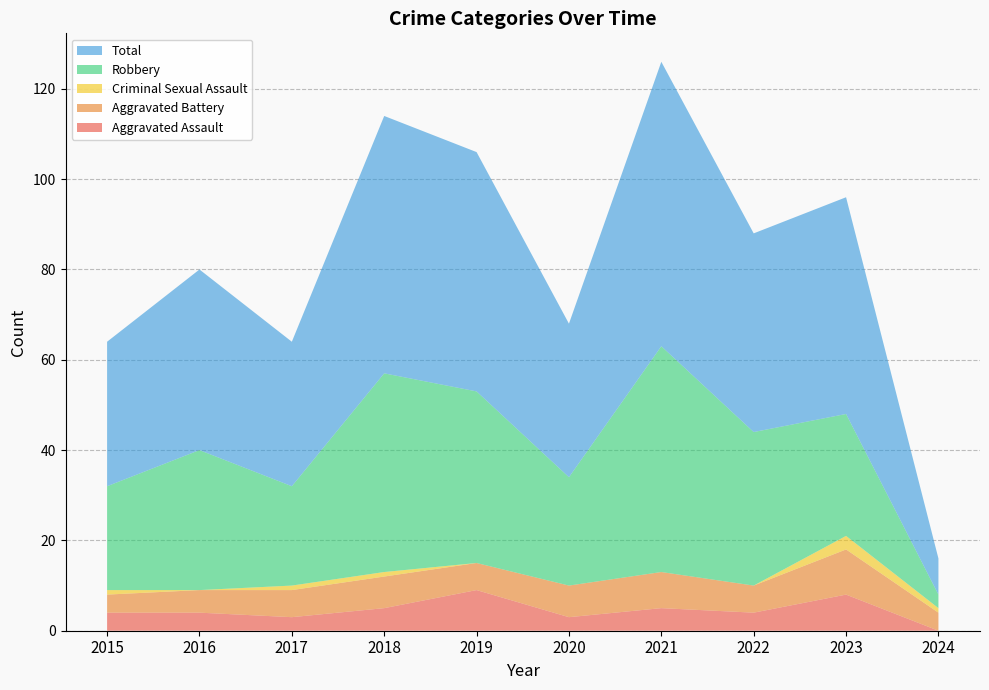

Reading left to right, transcribe all the data shown in this chart.

Aggravated Assault: 2015=4	2016=4	2017=3	2018=5	2019=9	2020=3	2021=5	2022=4	2023=8	2024=0
Aggravated Battery: 2015=4	2016=5	2017=6	2018=7	2019=6	2020=7	2021=8	2022=6	2023=10	2024=4
Criminal Sexual Assault: 2015=1	2016=0	2017=1	2018=1	2019=0	2020=0	2021=0	2022=0	2023=3	2024=1
Robbery: 2015=23	2016=31	2017=22	2018=44	2019=38	2020=24	2021=50	2022=34	2023=27	2024=3
Total: 2015=32	2016=40	2017=32	2018=57	2019=53	2020=34	2021=63	2022=44	2023=48	2024=8